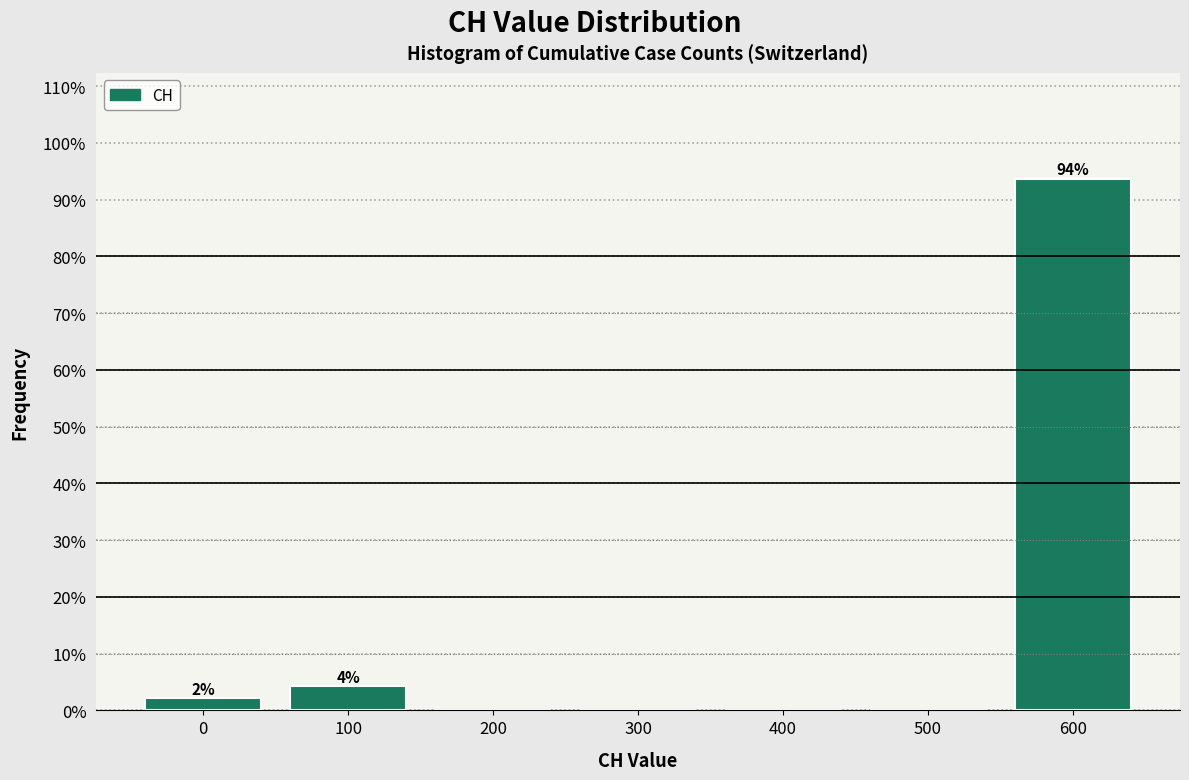

Reading left to right, what are all the values shown in this chart?

0=2.1	100=4.3	200=0.0	300=0.0	400=0.0	500=0.0	600=93.6